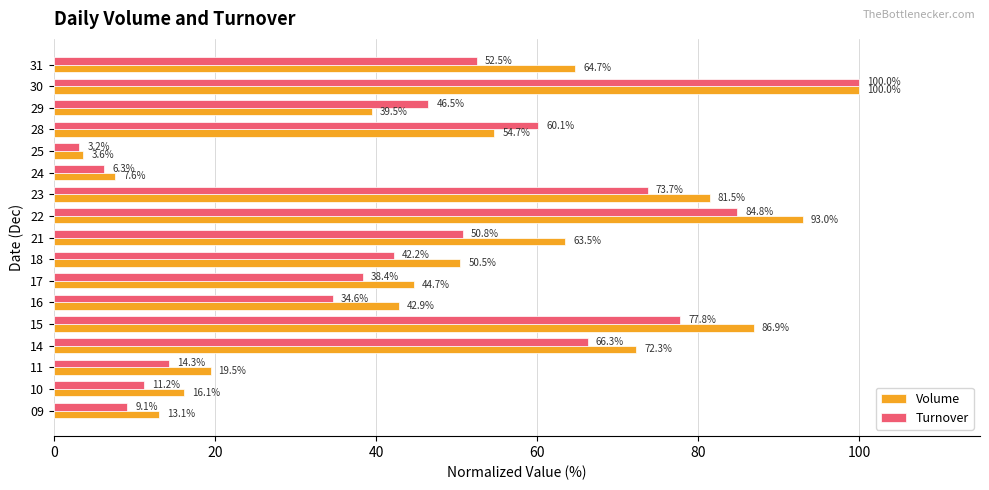

Which series has the largest total across all categories?

Volume